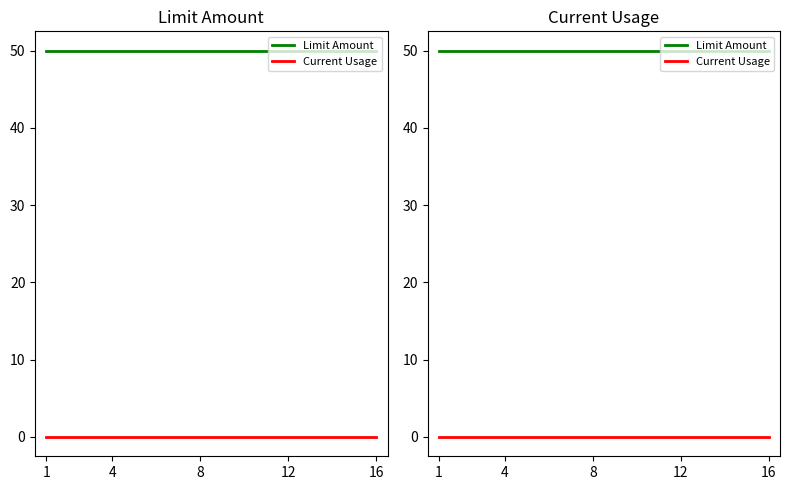

Is the value of Limit Amount at 6 greater than the value of Current Usage at 4?

Yes